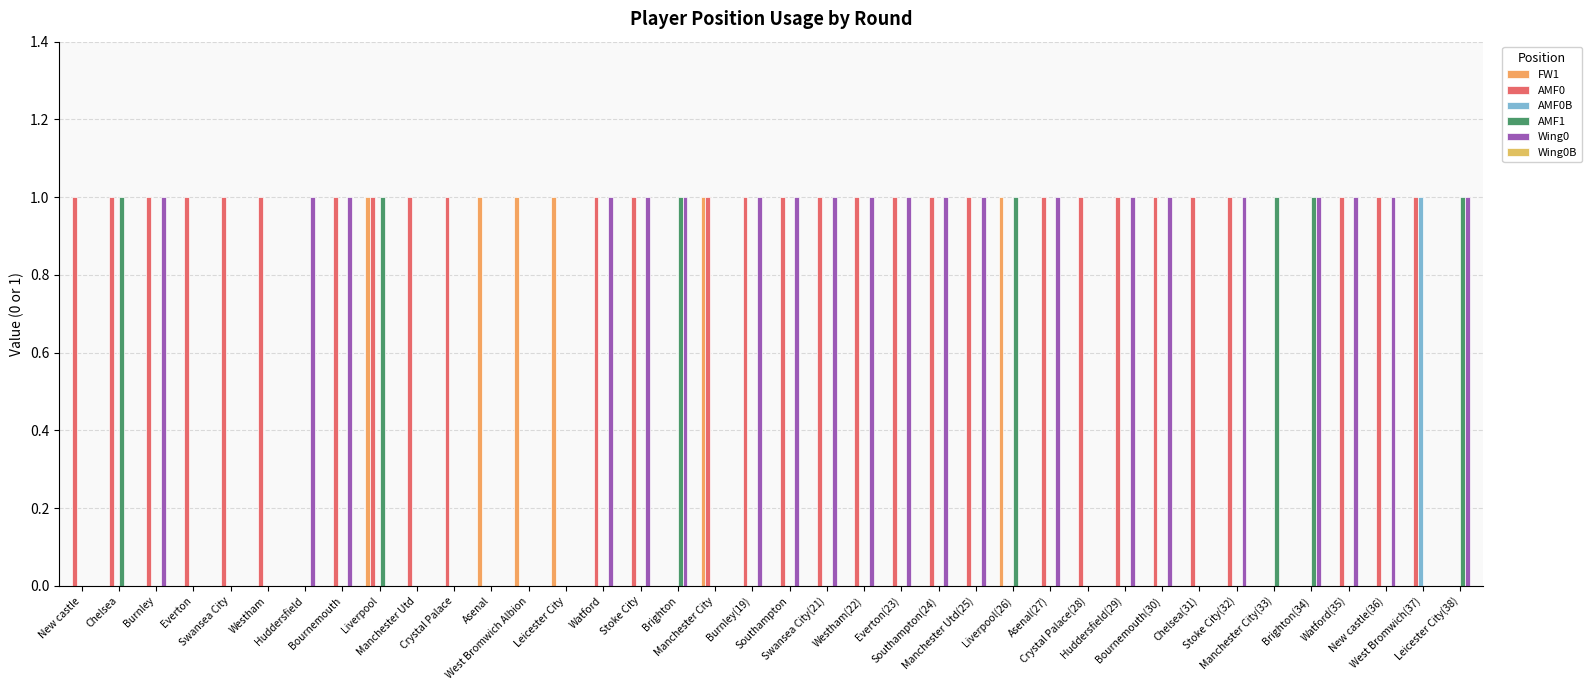

Count the number of data series in this chart.

5